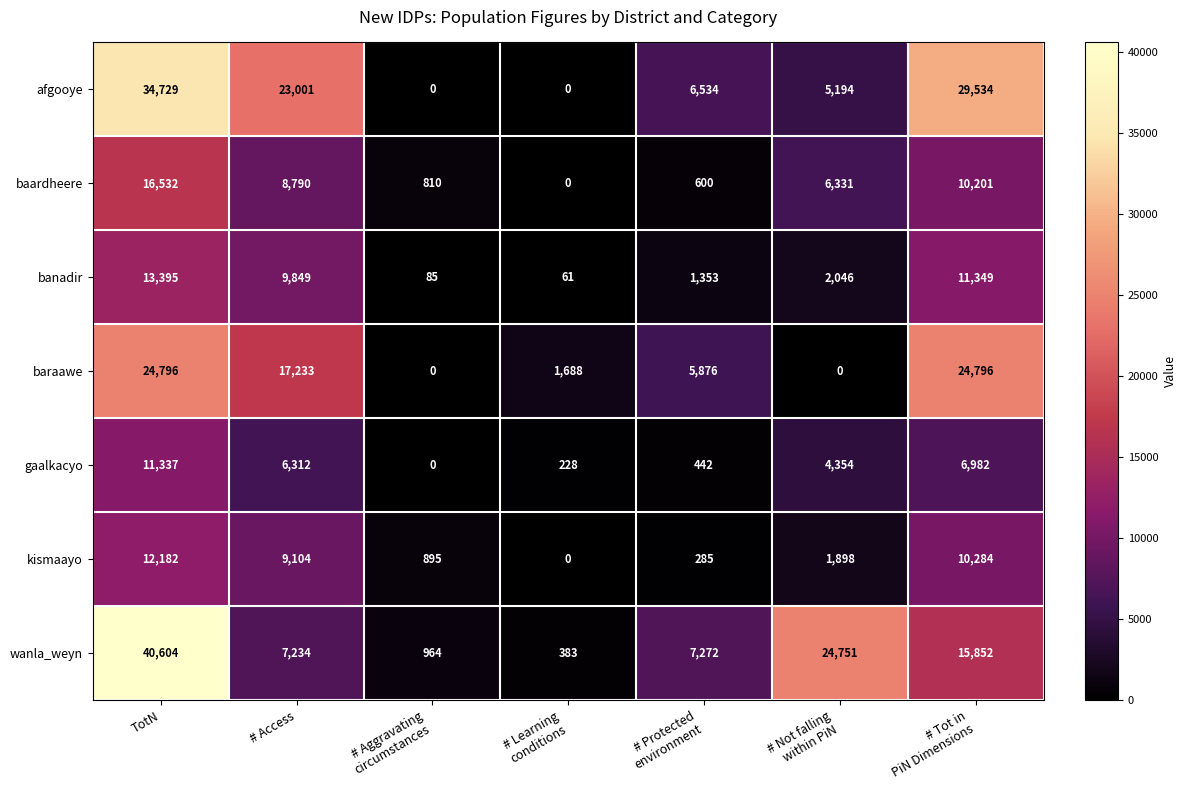

What is the average value of the wanla_weyn series?

13866